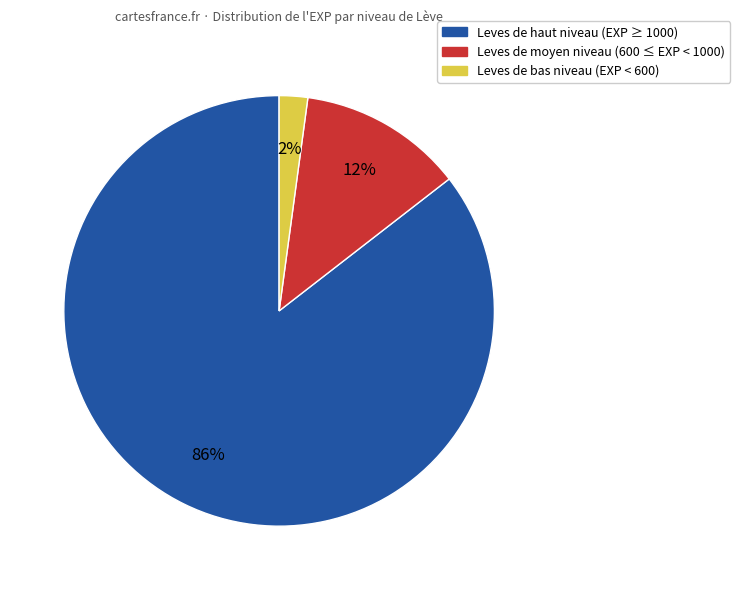

Which slice is the largest?

Leves de haut niveau (EXP ≥ 1000)